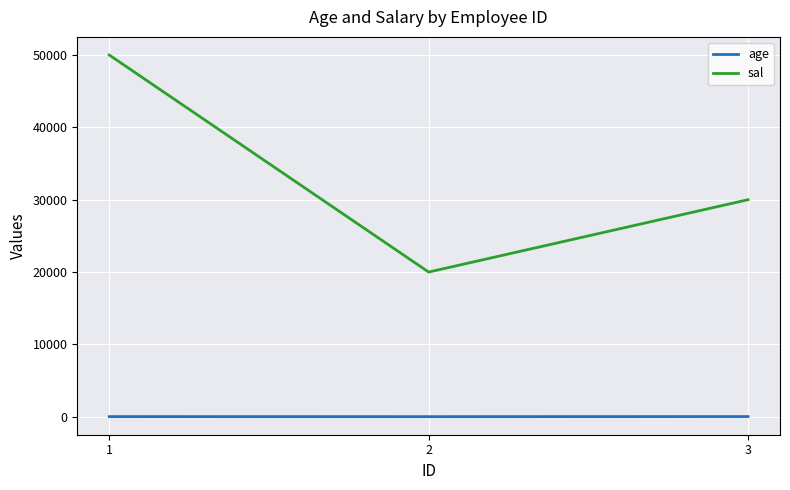

True or false: sal has a value of 30000 at 3.

True